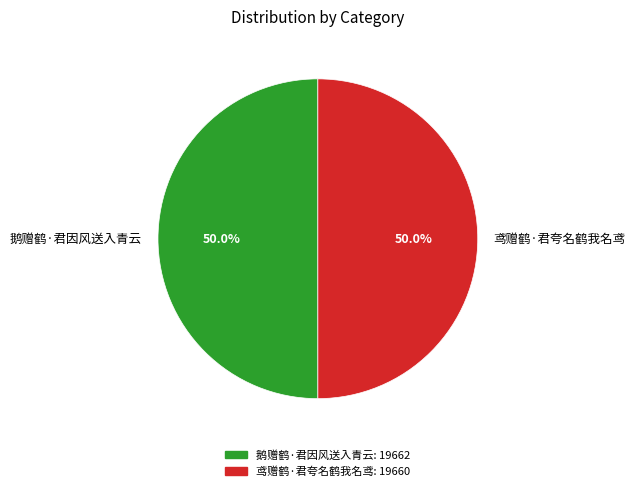

Approximately how many times larger is the value at 鸢赠鹤·君夸名鹤我名鸢 compared to 鹅赠鹤·君因风送入青云?

1.0